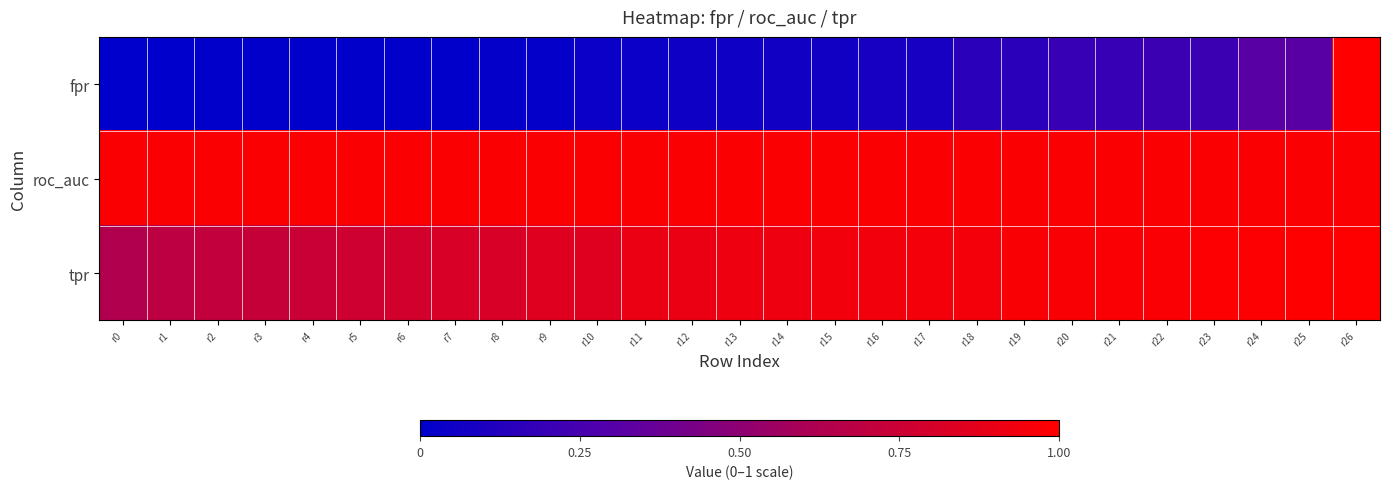

At how many categories does at least one series exceed 0?

27